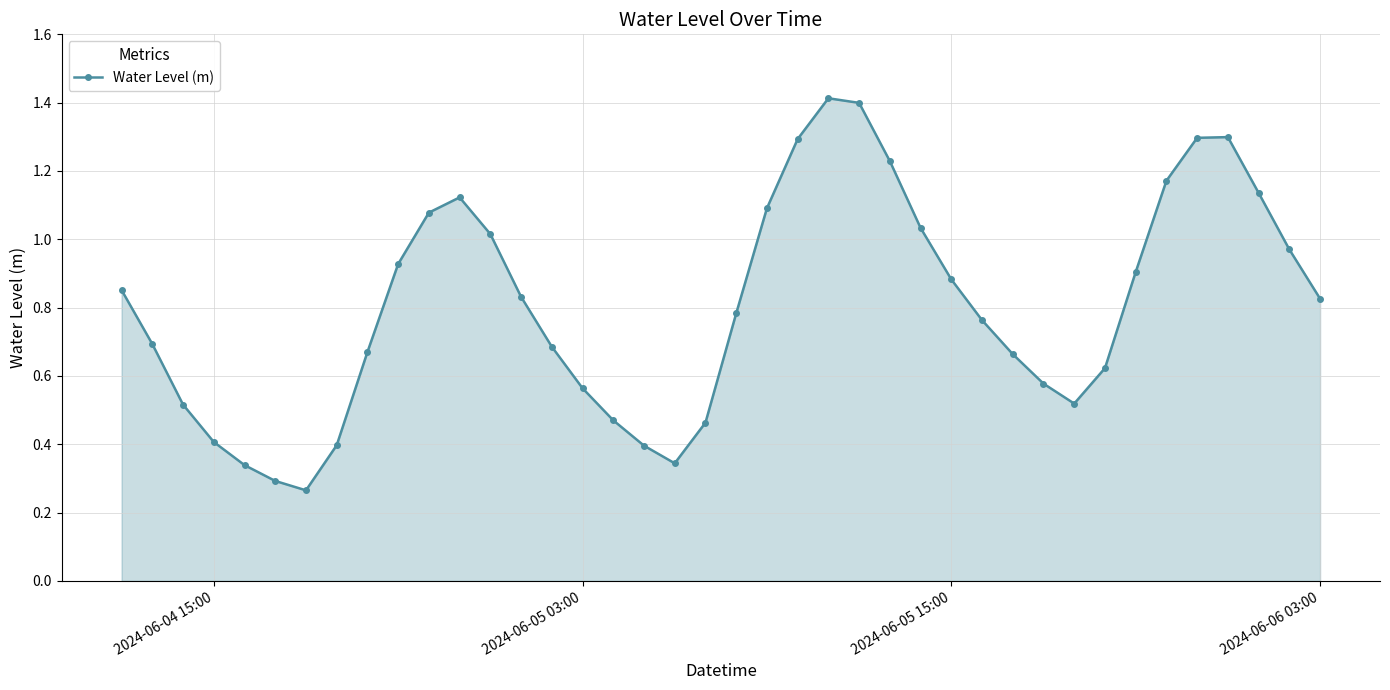

Count the number of data series in this chart.

1